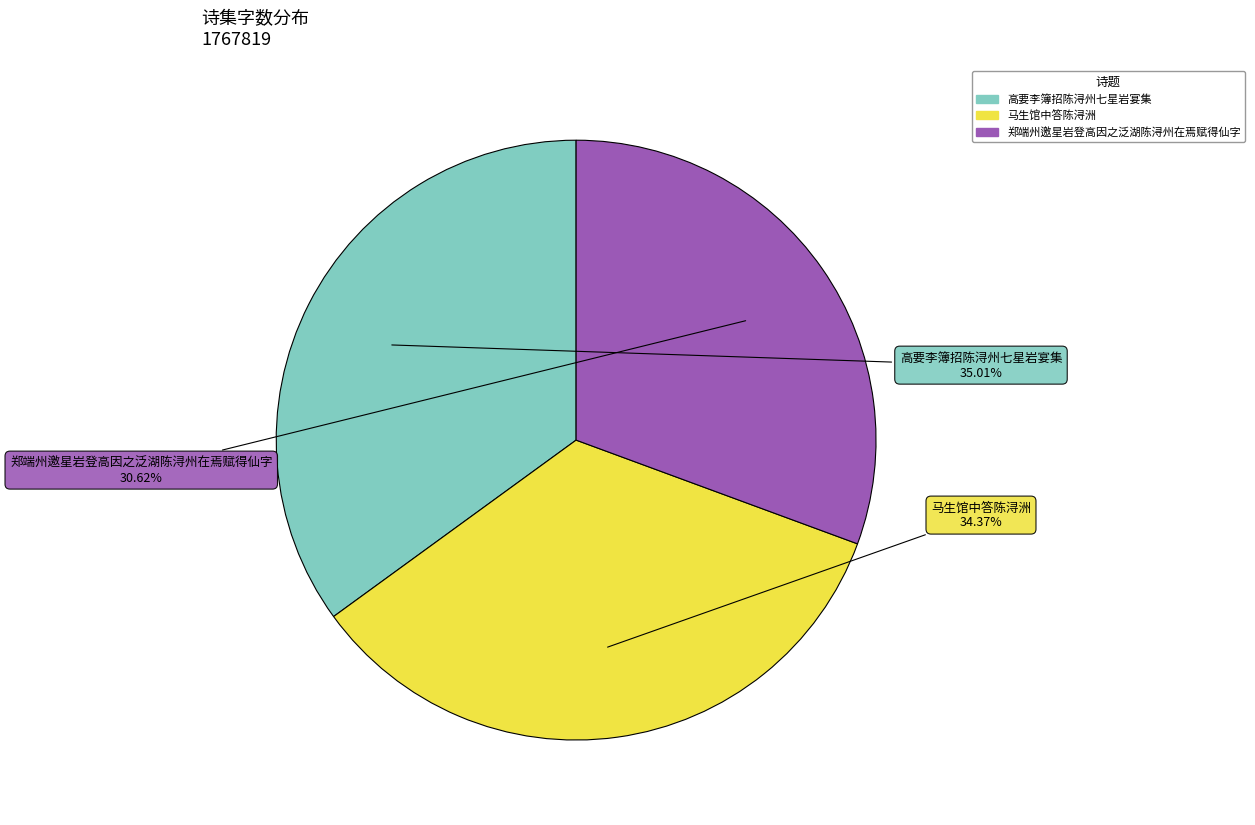

Rank the categories by value from highest to lowest.

高要李簿招陈浔州七星岩宴集, 马生馆中答陈浔洲, 郑端州邀星岩登高因之泛湖陈浔州在焉赋得仙字